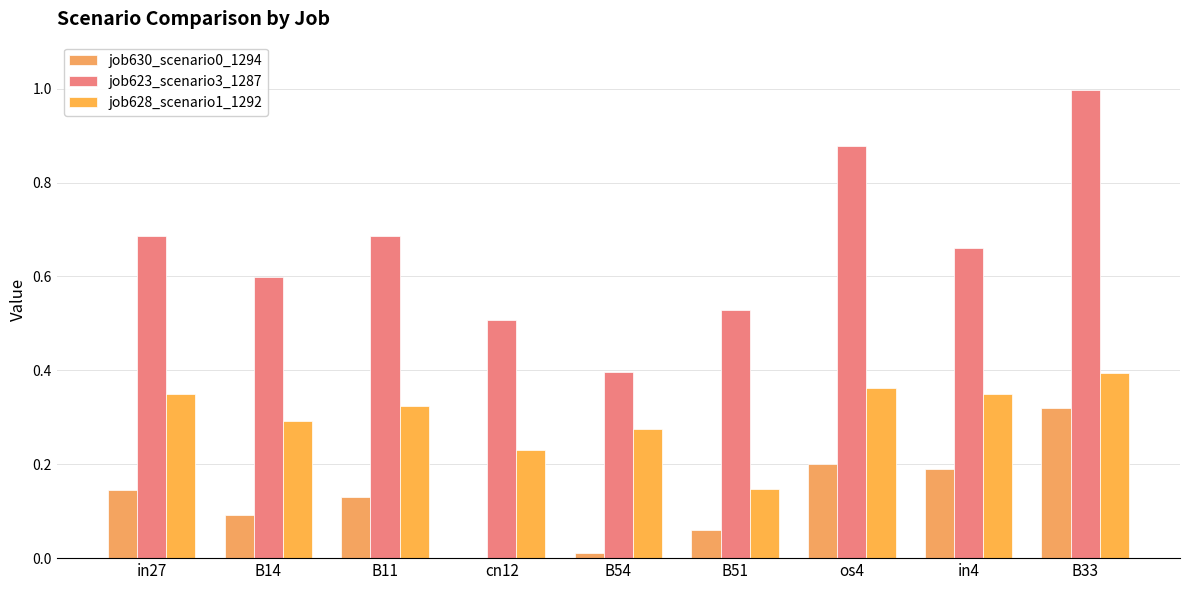

What is the label of the 1st bar from the left?

in27